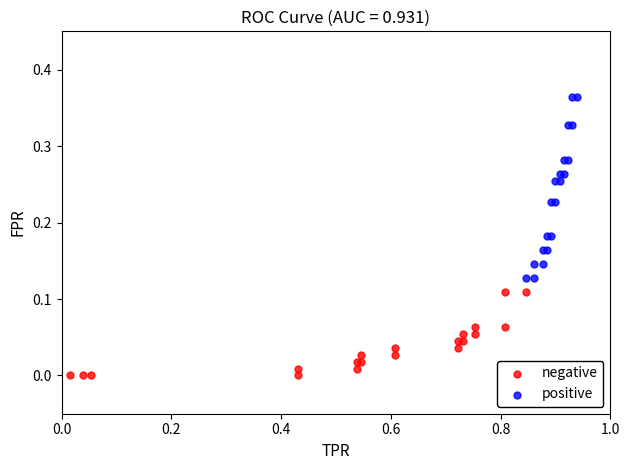

Which series has the largest Y range (max minus min)?

positive